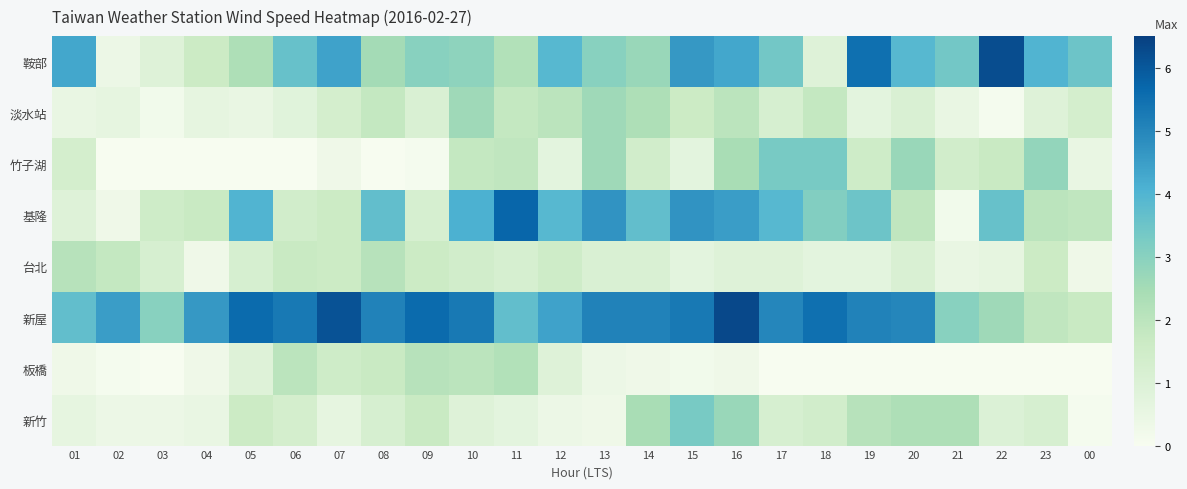

At 05, list the series in order from smallest to largest.

竹子湖, 淡水站, 板橋, 台北, 新竹, 鞍部, 基隆, 新屋